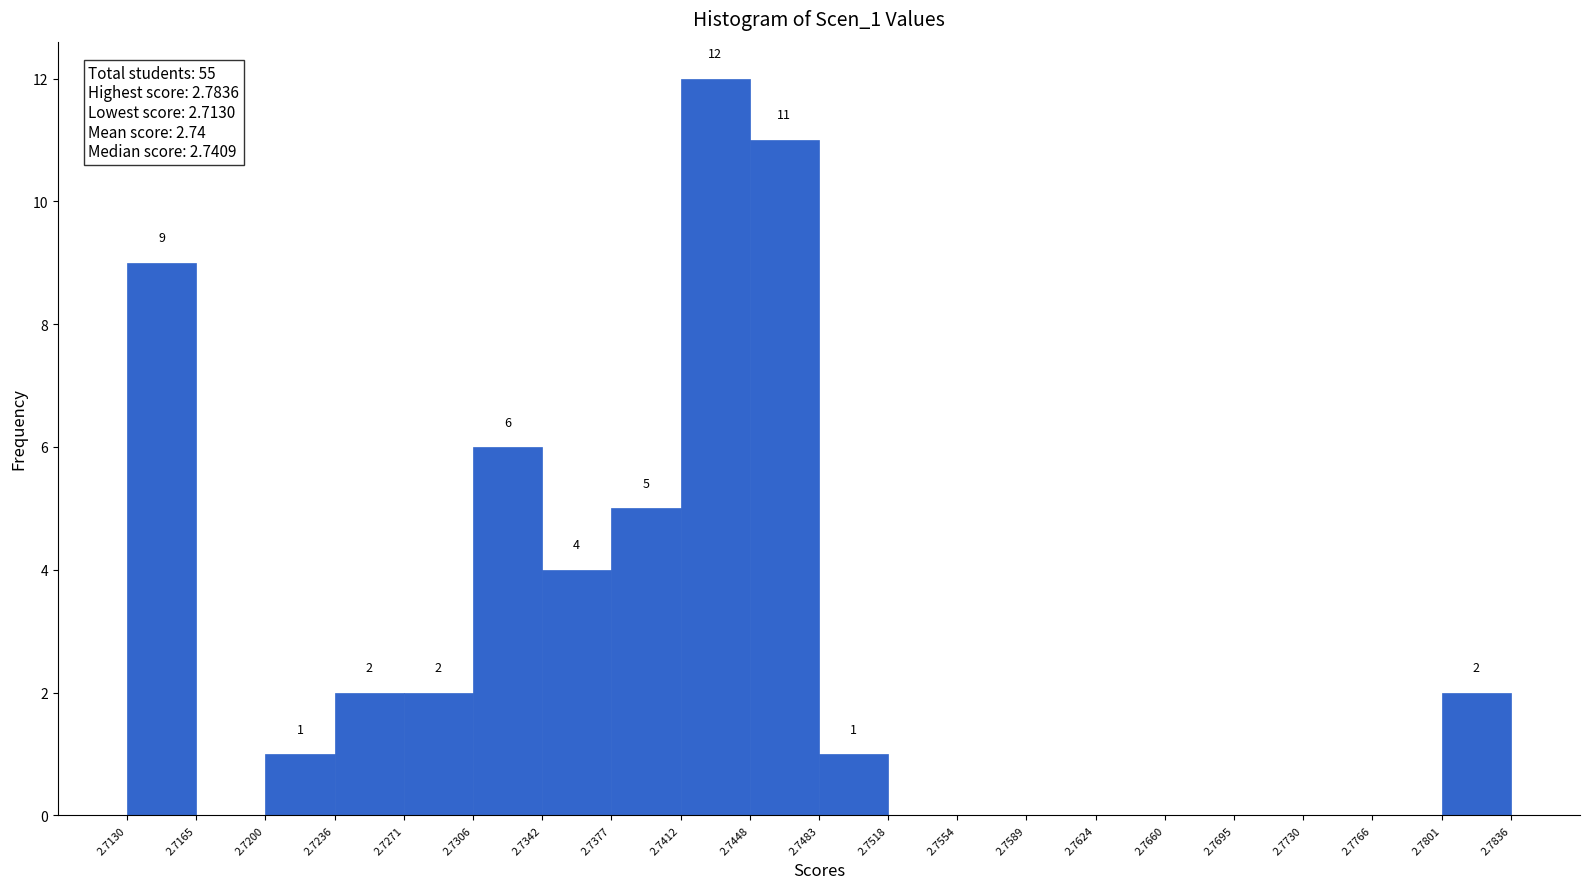

Over which range of the x-axis is the bar tallest?

2.7412 to 2.7448